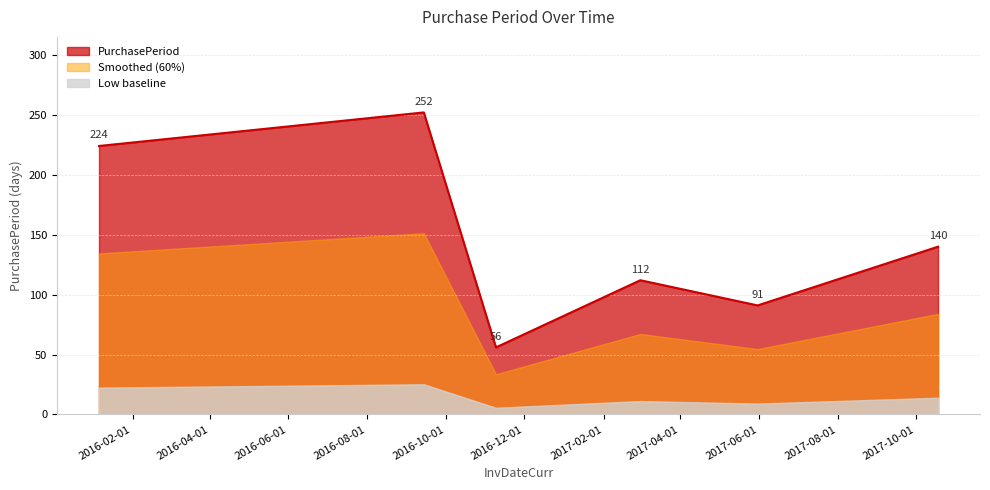

Does the chart display data point markers on the line(s)?

No